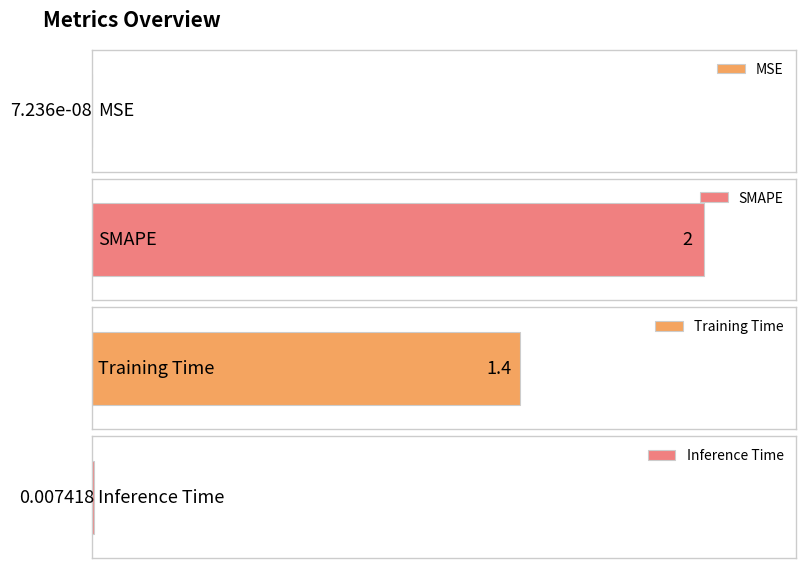

Rank the categories by value from highest to lowest.

SMAPE, Training Time, Inference Time, MSE